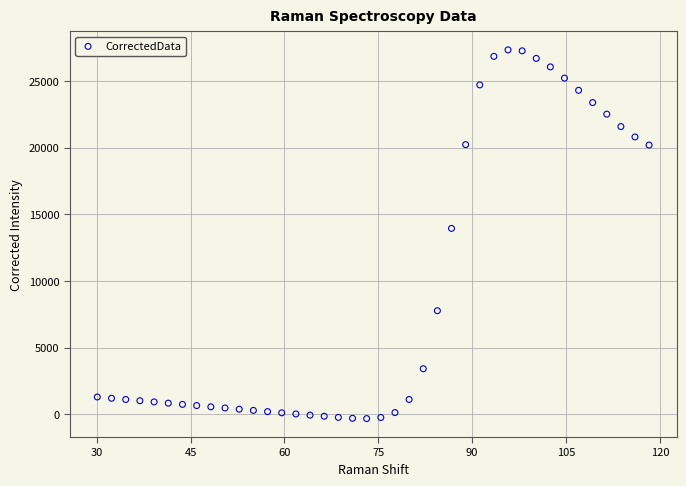

What is the range of X values (max minus min)?

88.2